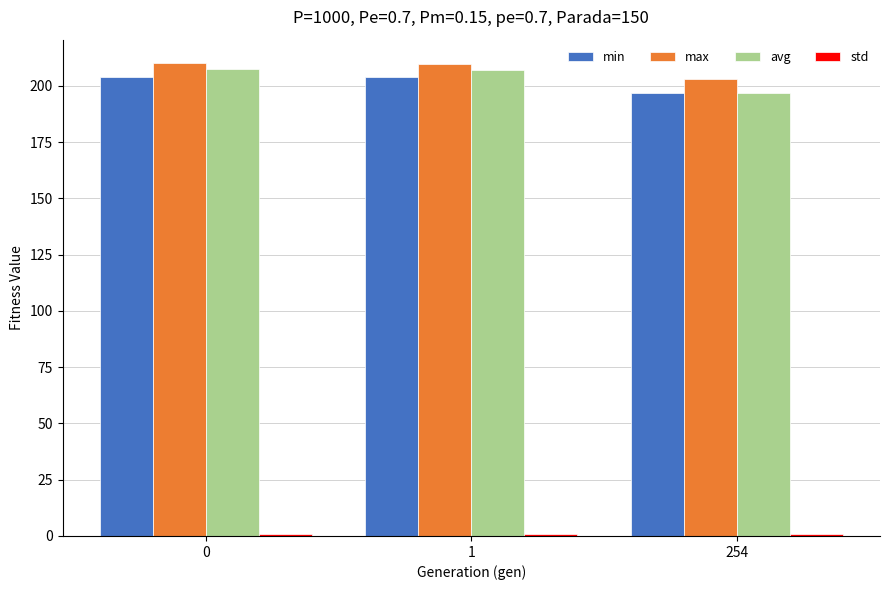

How many distinct data groups are displayed?

4